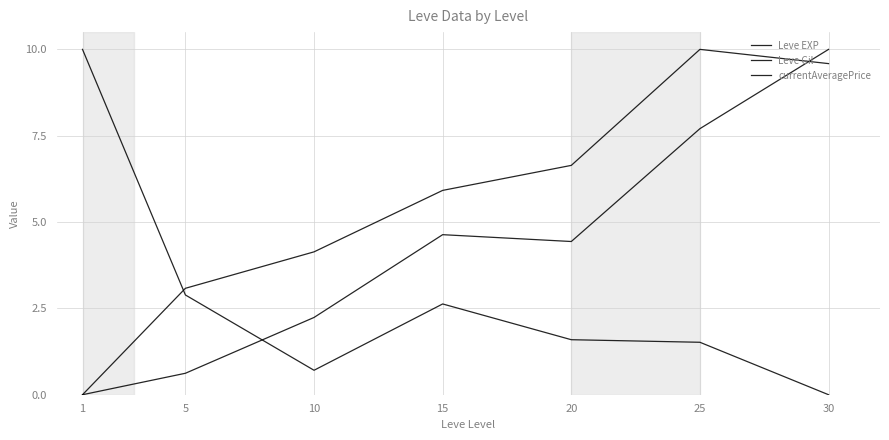

Is it true that Leve EXP equals 7.7 at 25?

True